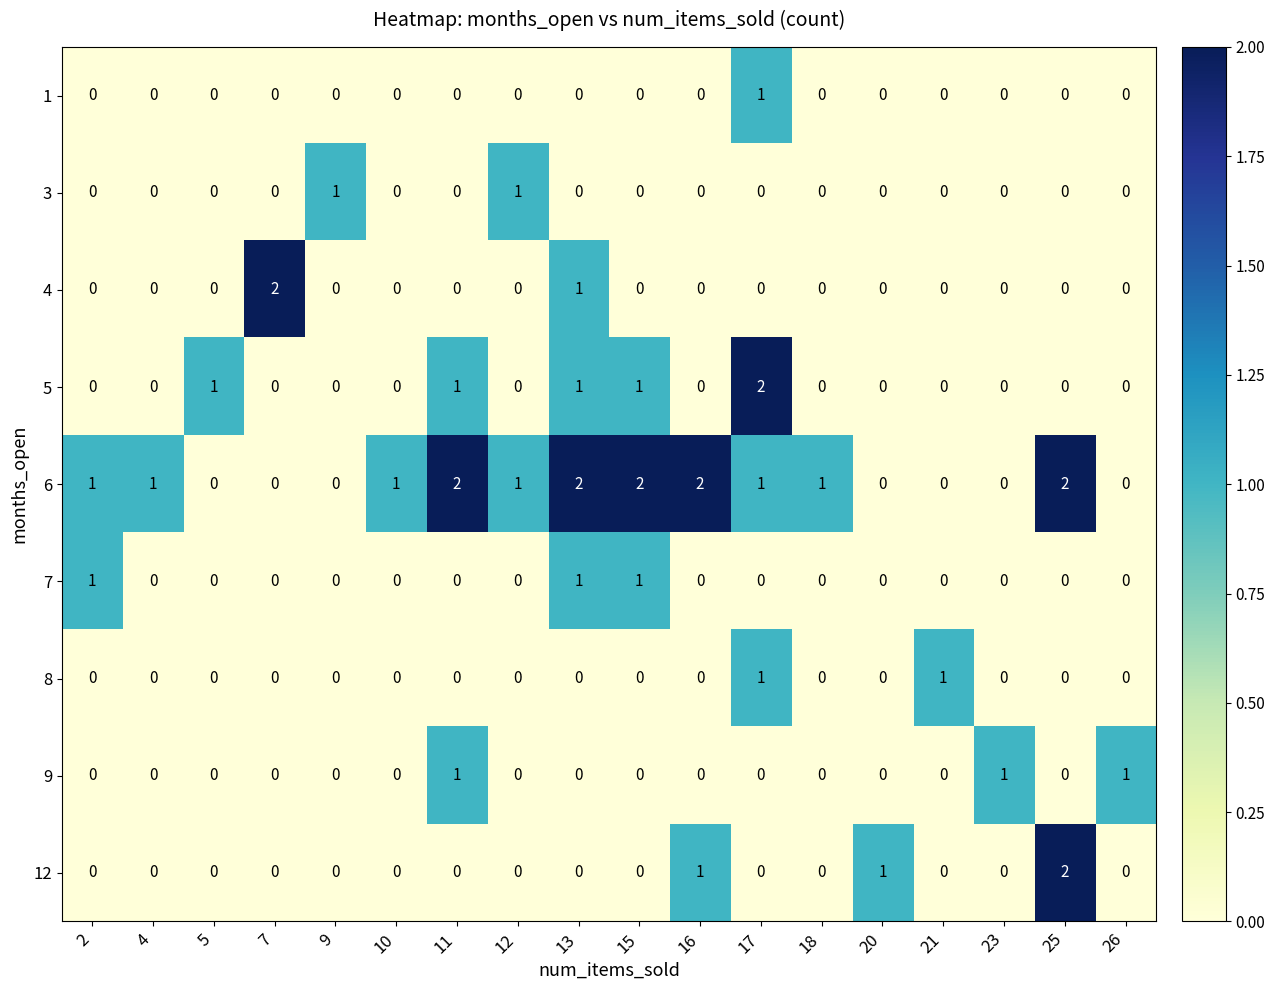

Which series has the largest total across all categories?

6